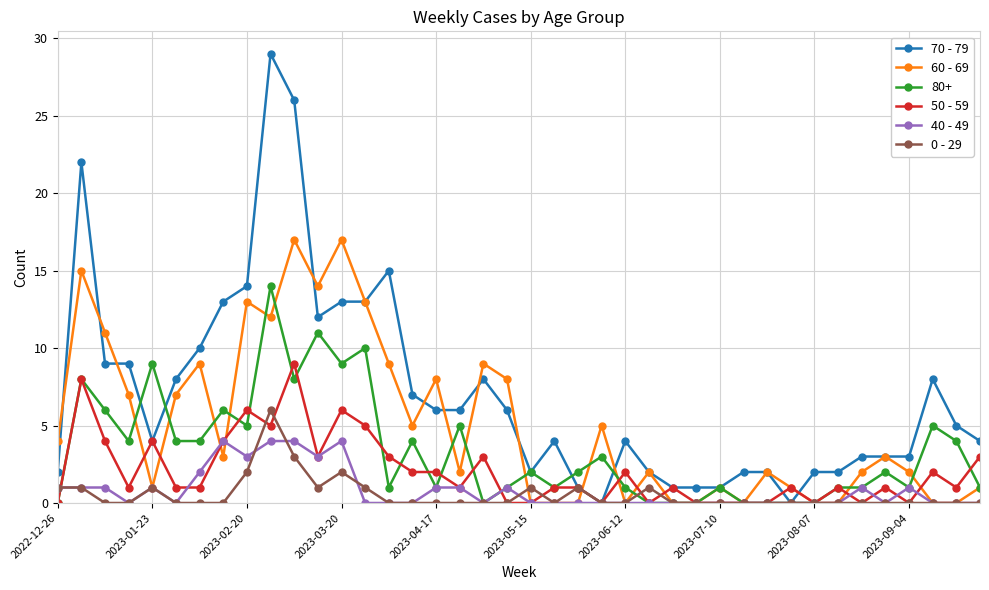

Which series has the largest total across all categories?

70 - 79